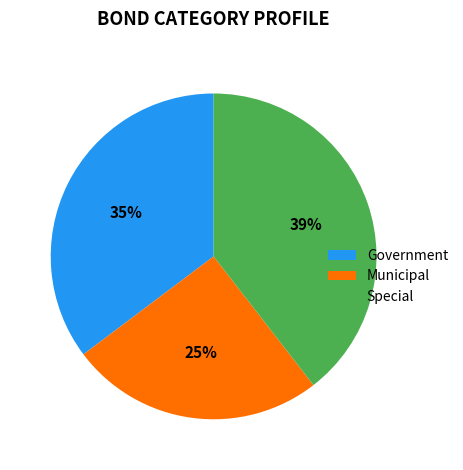

To the nearest percent, what percentage of the pie is Special?

39%